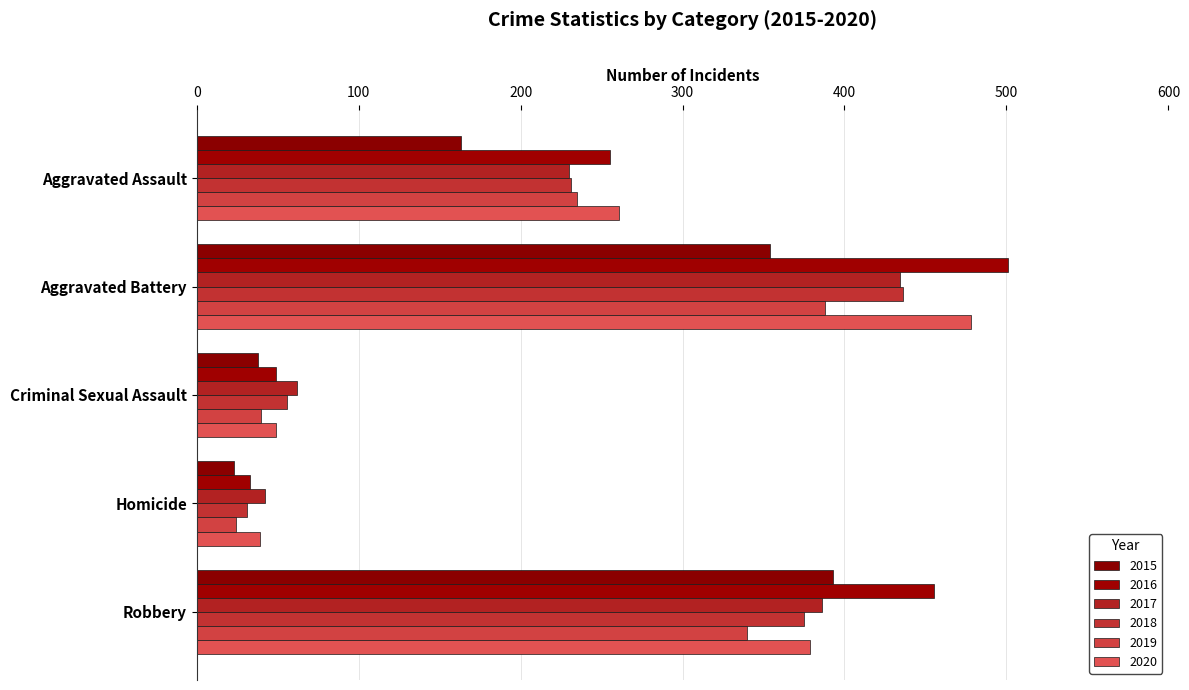

How many values in the 2015 series are below 163?

2